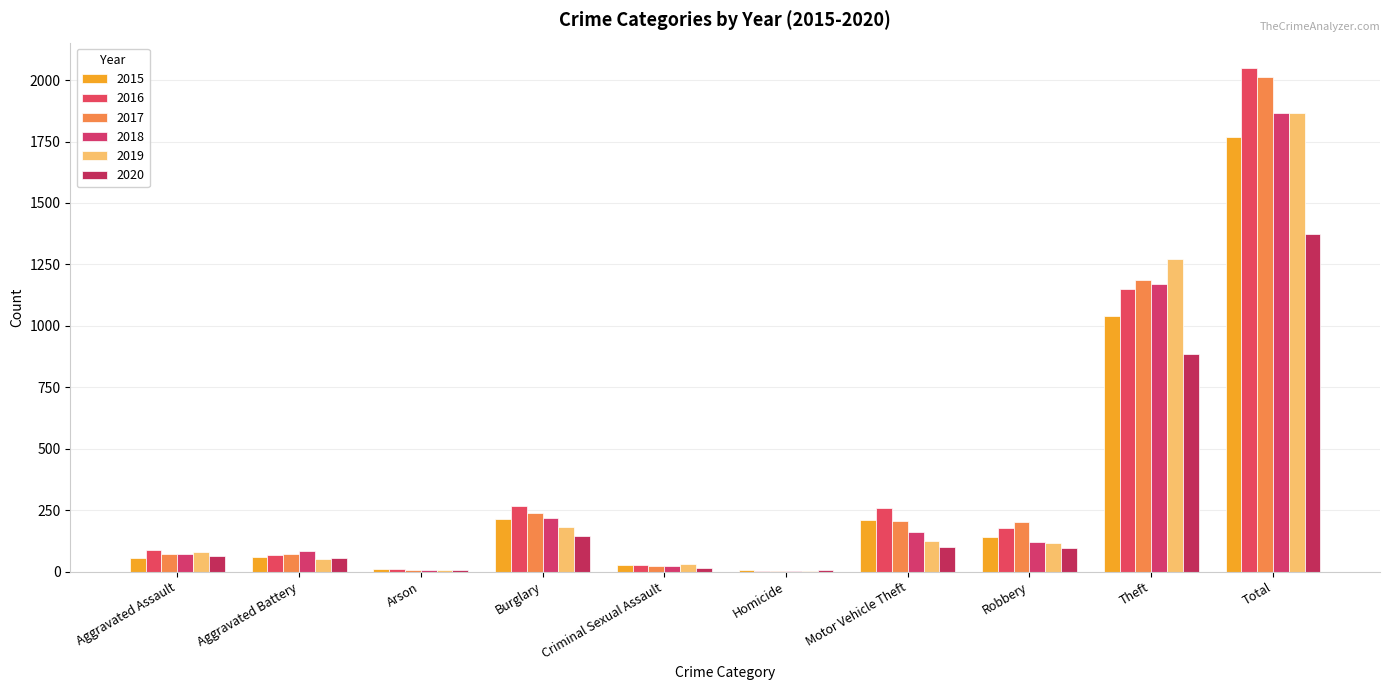

What is the total value across all series at Criminal Sexual Assault?

148